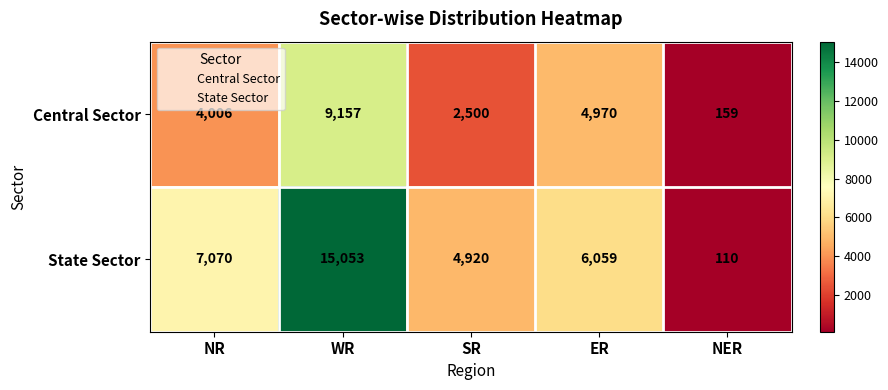

What is the difference between the highest and lowest values at SR?

2420